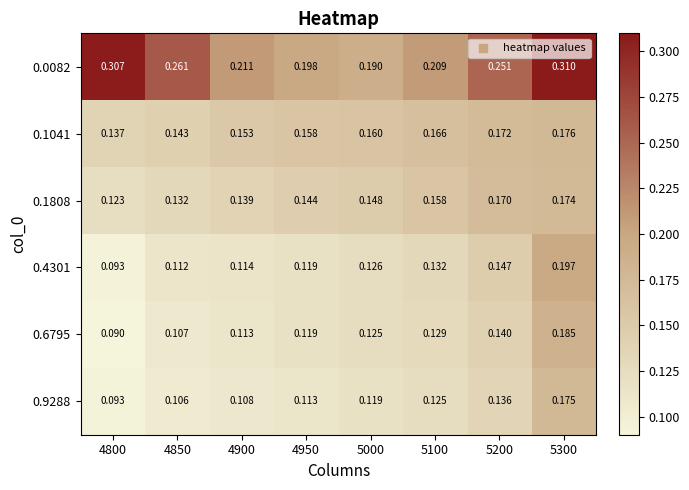

Is the value of 0.9288 at 5300 greater than the value of 0.6795 at 4950?

Yes